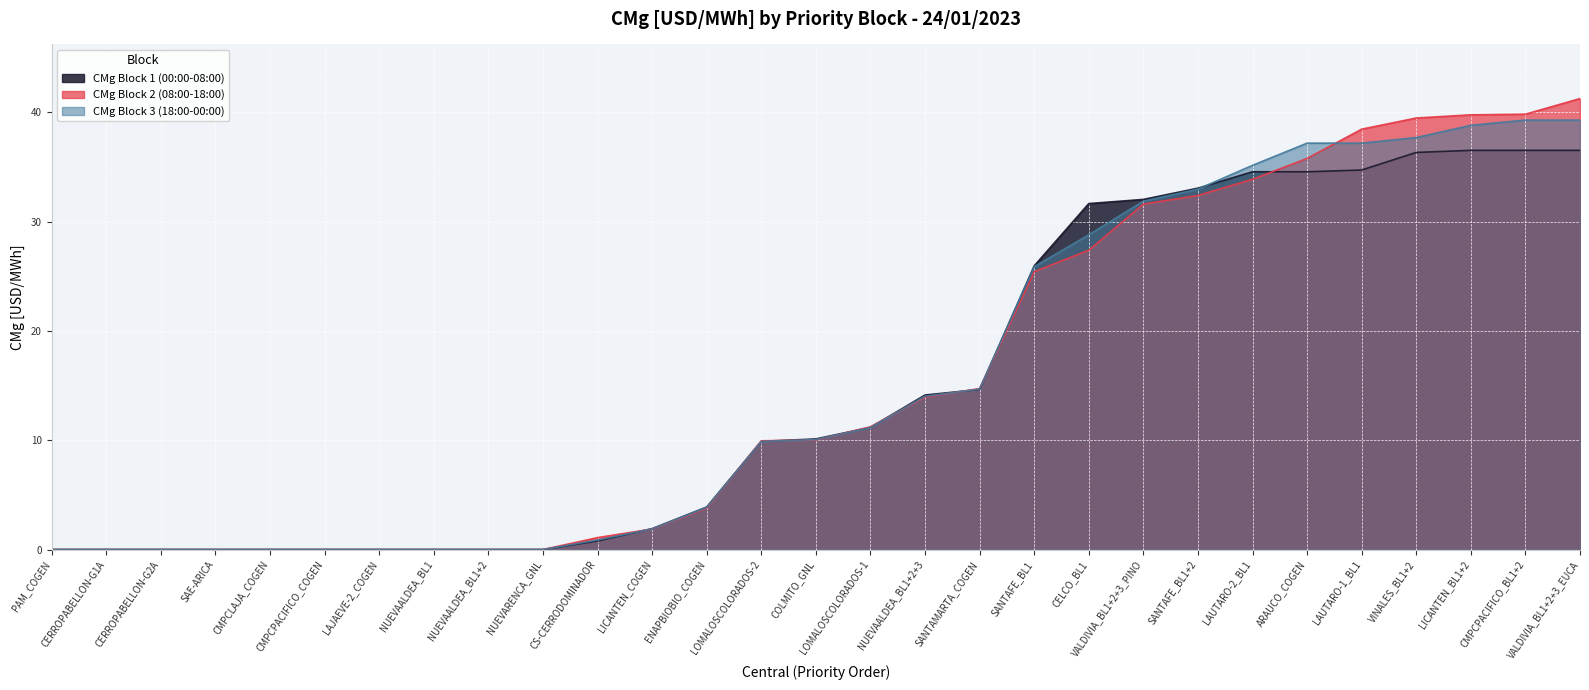

True or false: CMg Block 1 (00:00-08:00) and CMg Block 2 (08:00-18:00) intersect in this chart.

True